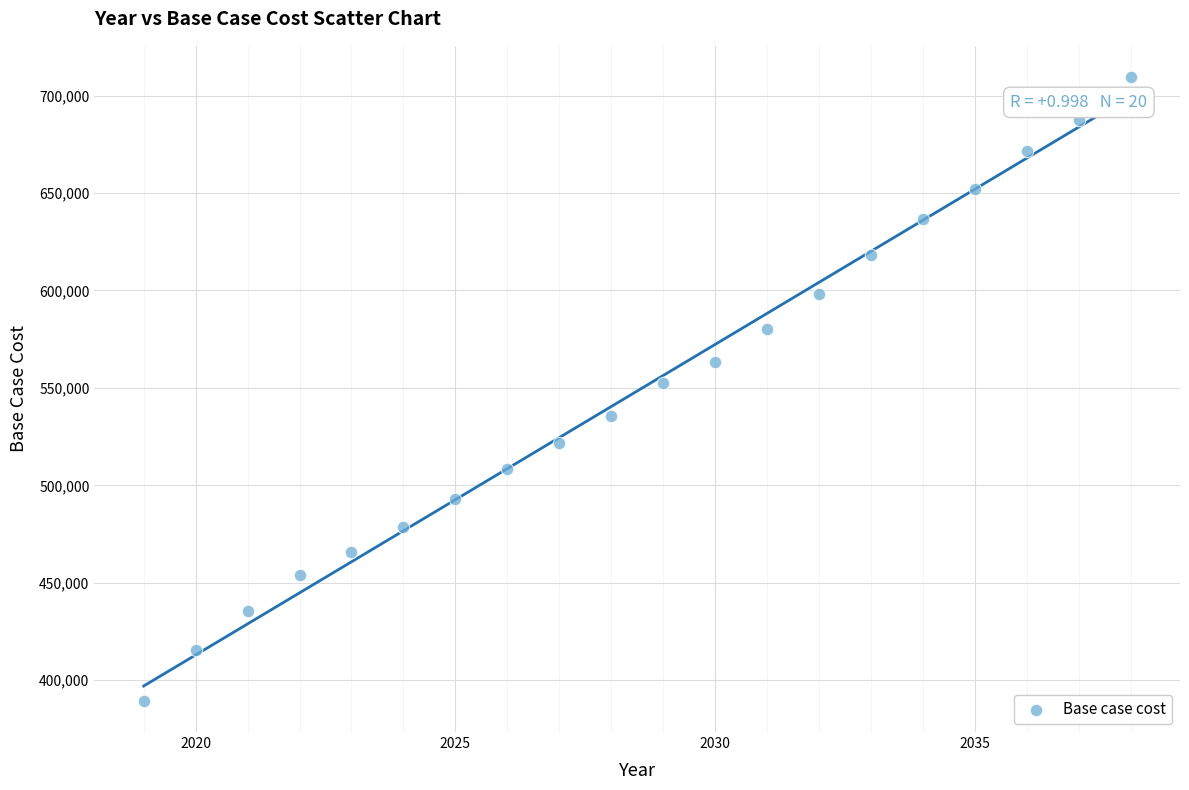

What is the range of X values (max minus min)?

19.0